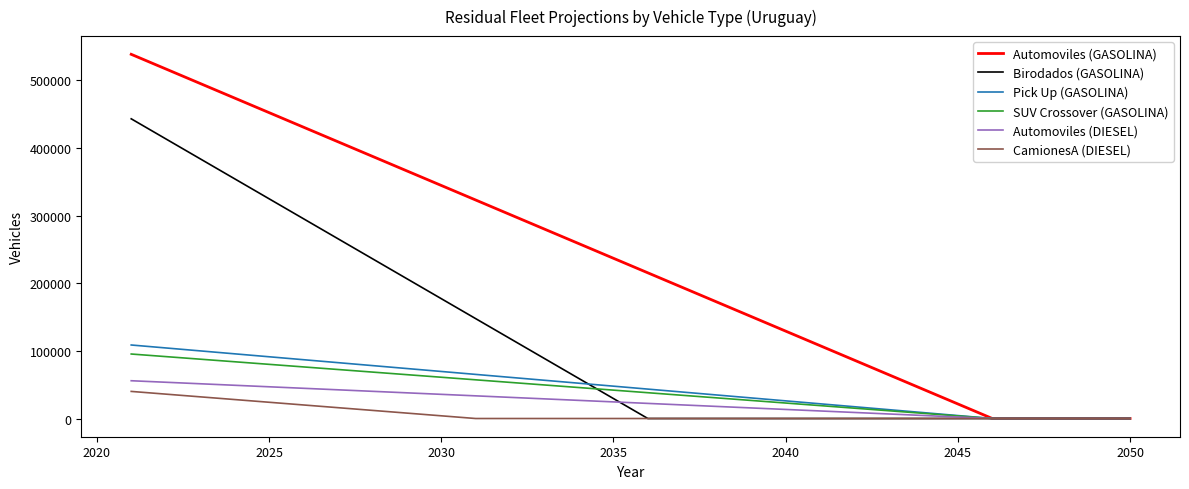

Which series has the widest spread of values?

Automoviles (GASOLINA)